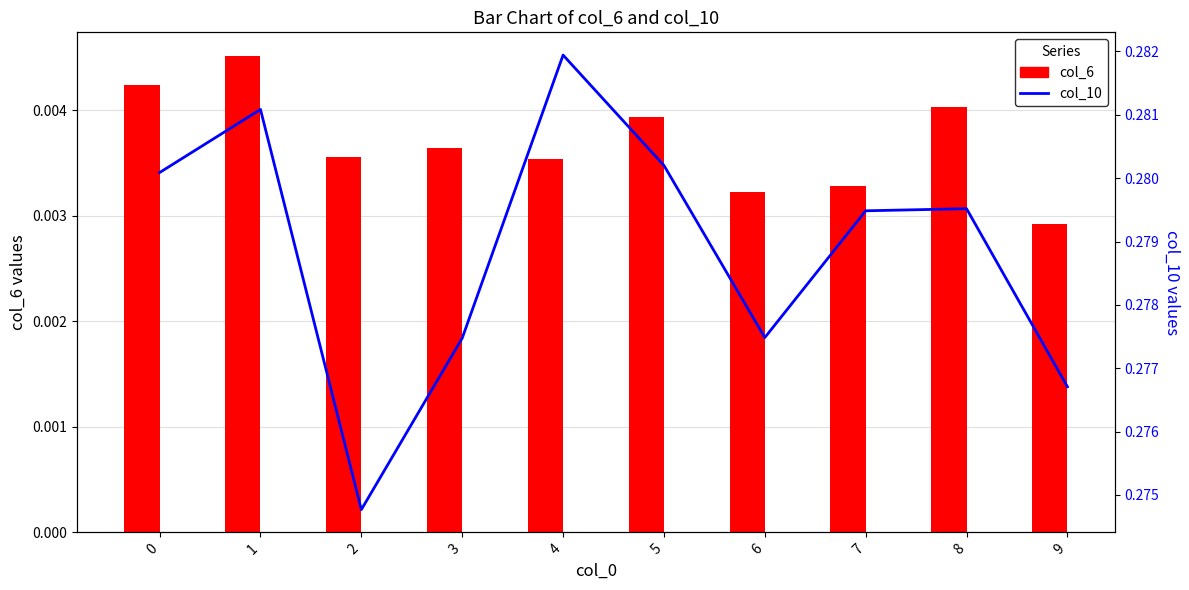

Reading left to right, transcribe all the data shown in this chart.

col_6: 0=0.0	1=0.0	2=0.0	3=0.0	4=0.0	5=0.0	6=0.0	7=0.0	8=0.0	9=0.0
col_10: 0=0.3	1=0.3	2=0.3	3=0.3	4=0.3	5=0.3	6=0.3	7=0.3	8=0.3	9=0.3